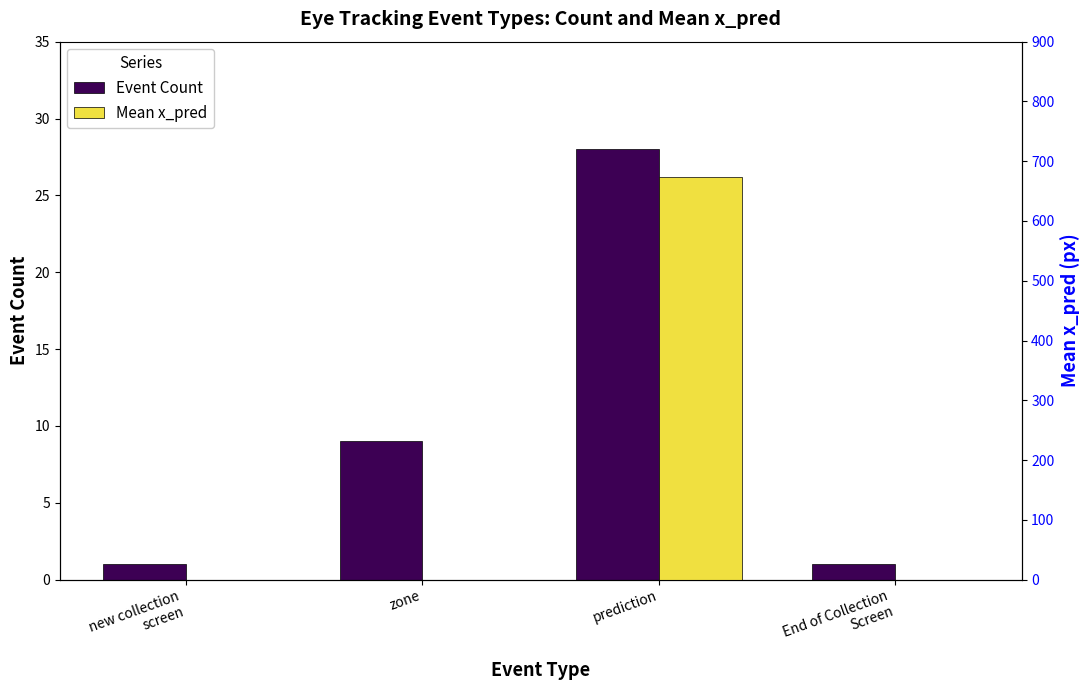

List the labels in order of Mean x_pred value, smallest first.

new collection
screen, zone, End of Collection
Screen, prediction